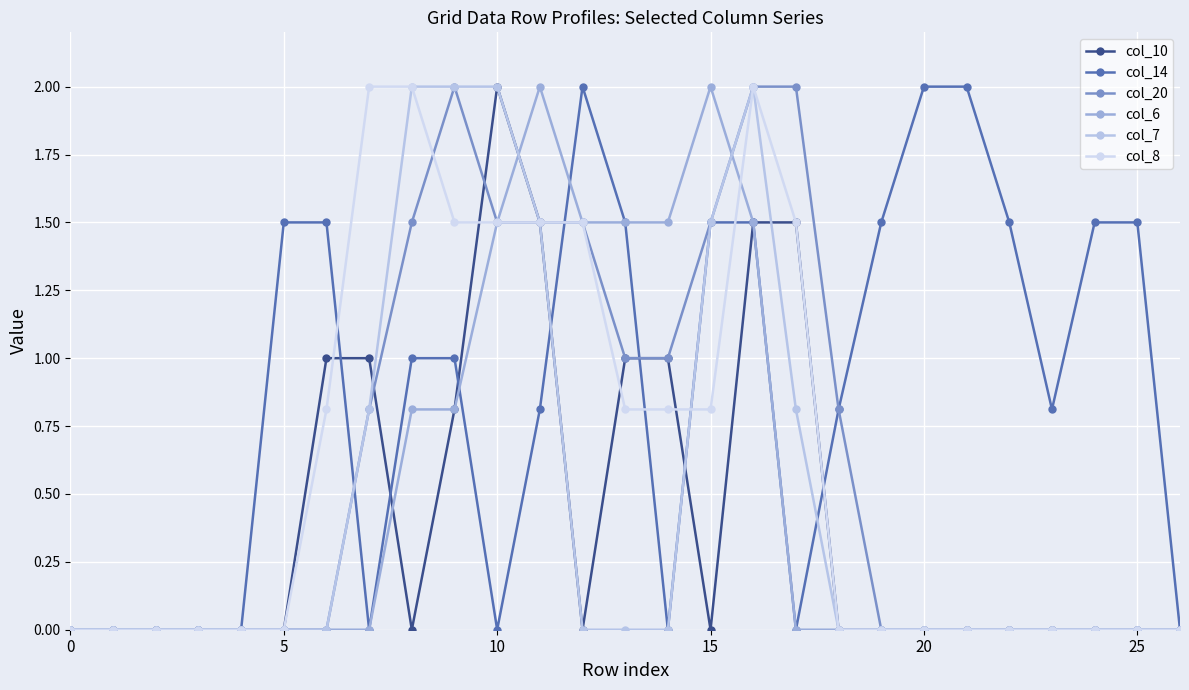

Where is the first local maximum for col_20?

9